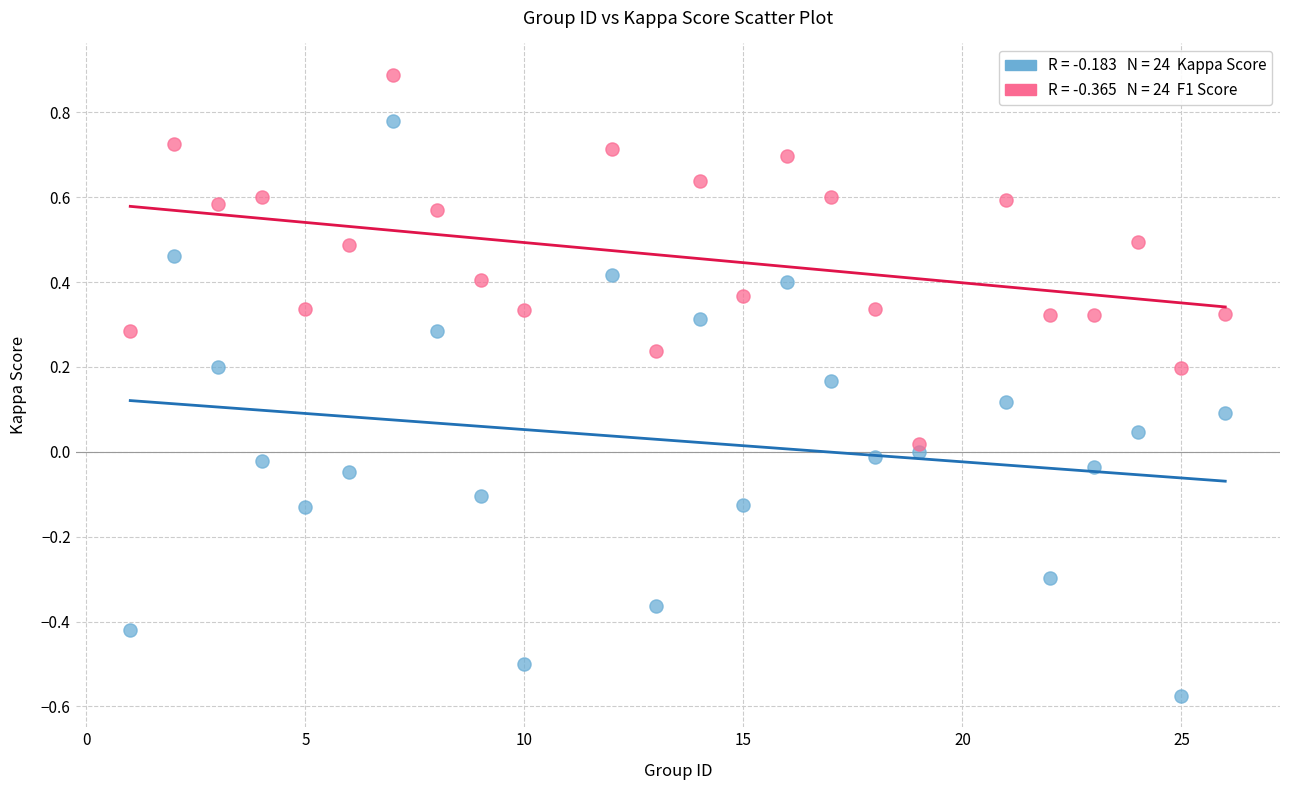

Across all data points, what is the range of X values (max minus min)?

25.0